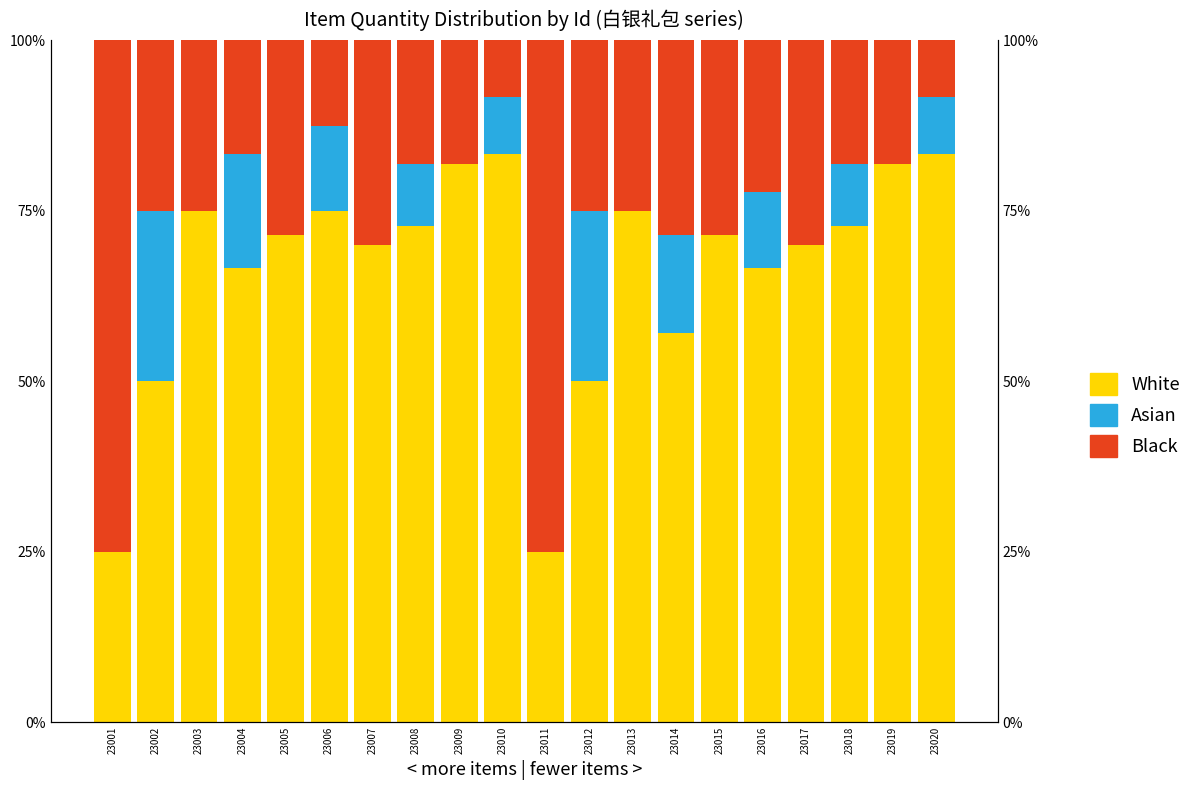

How many bars are there in each group?

3